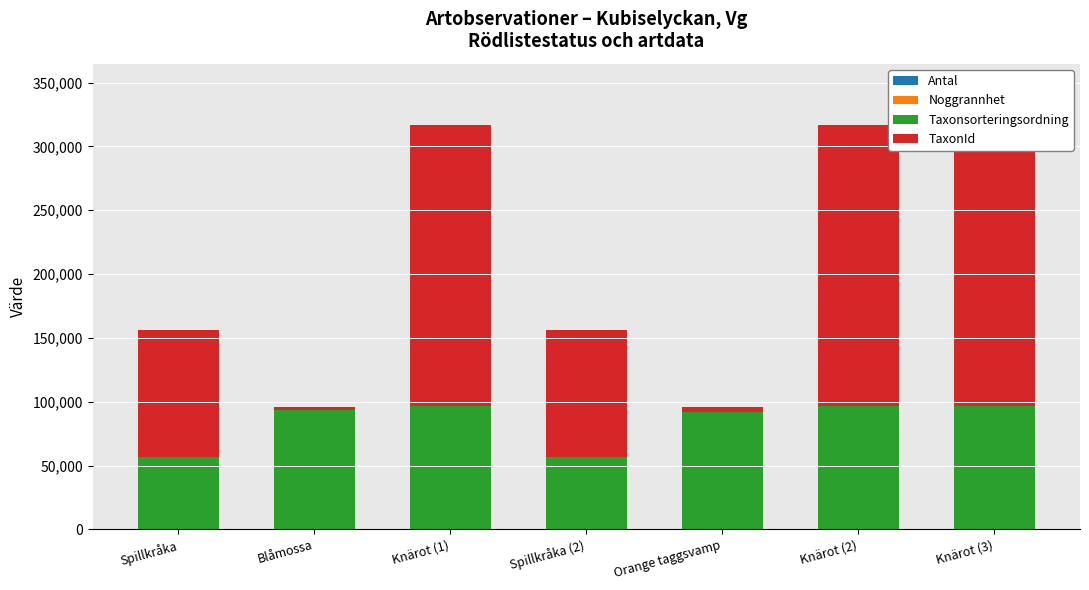

What is the sum of all Taxonsorteringsordning values?

586796